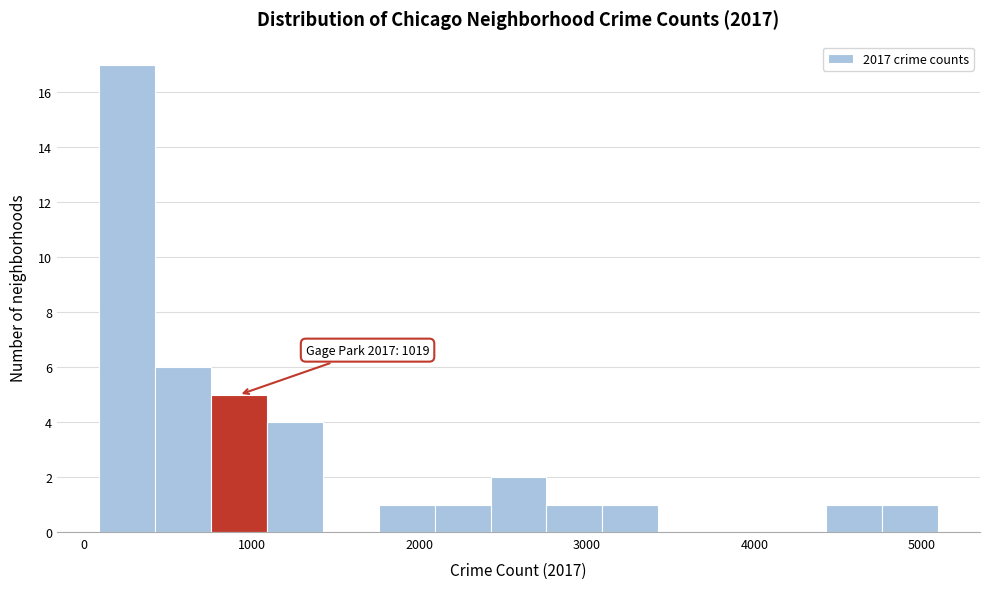

Read against the x-axis, roughly where is the centre of the tallest bar?

300